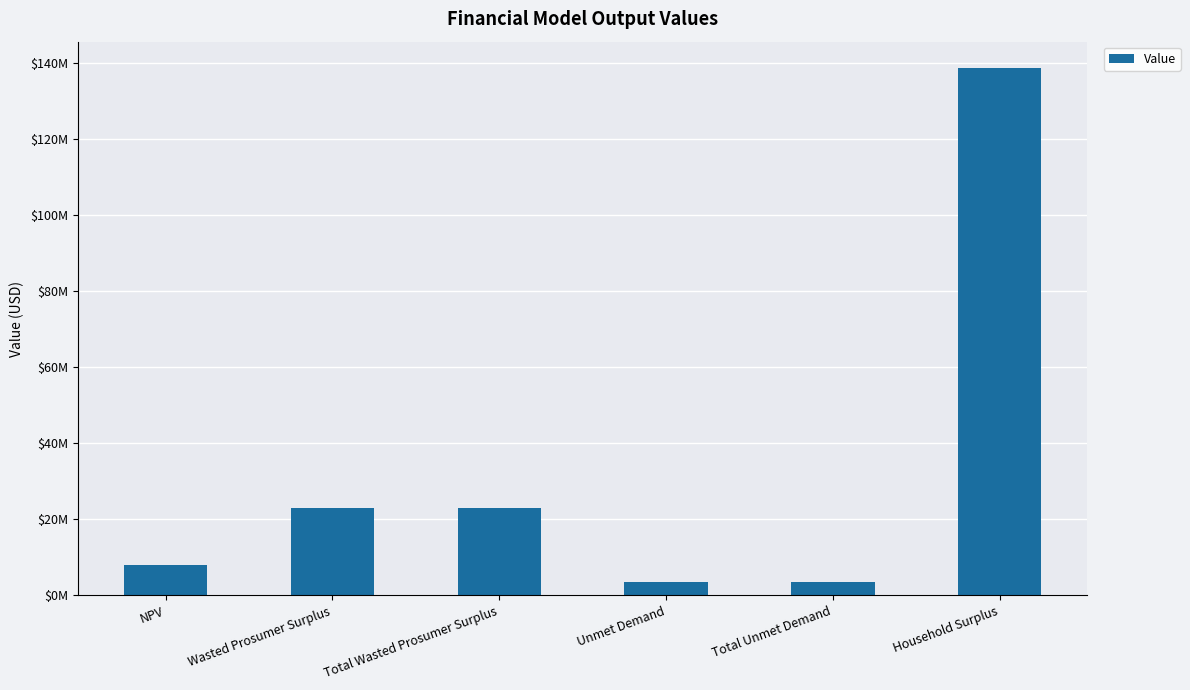

Does the chart contain any negative values?

No